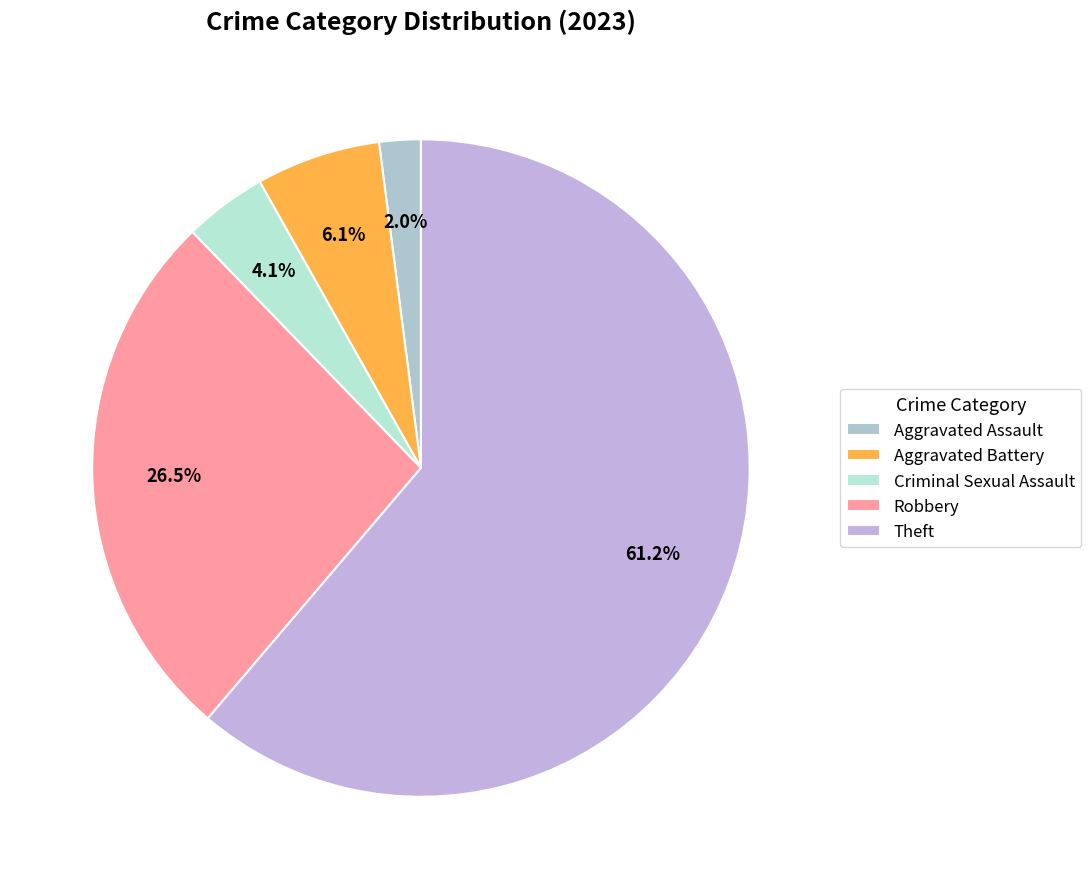

The Aggravated Battery slice represents 6% of the pie. True or false?

True